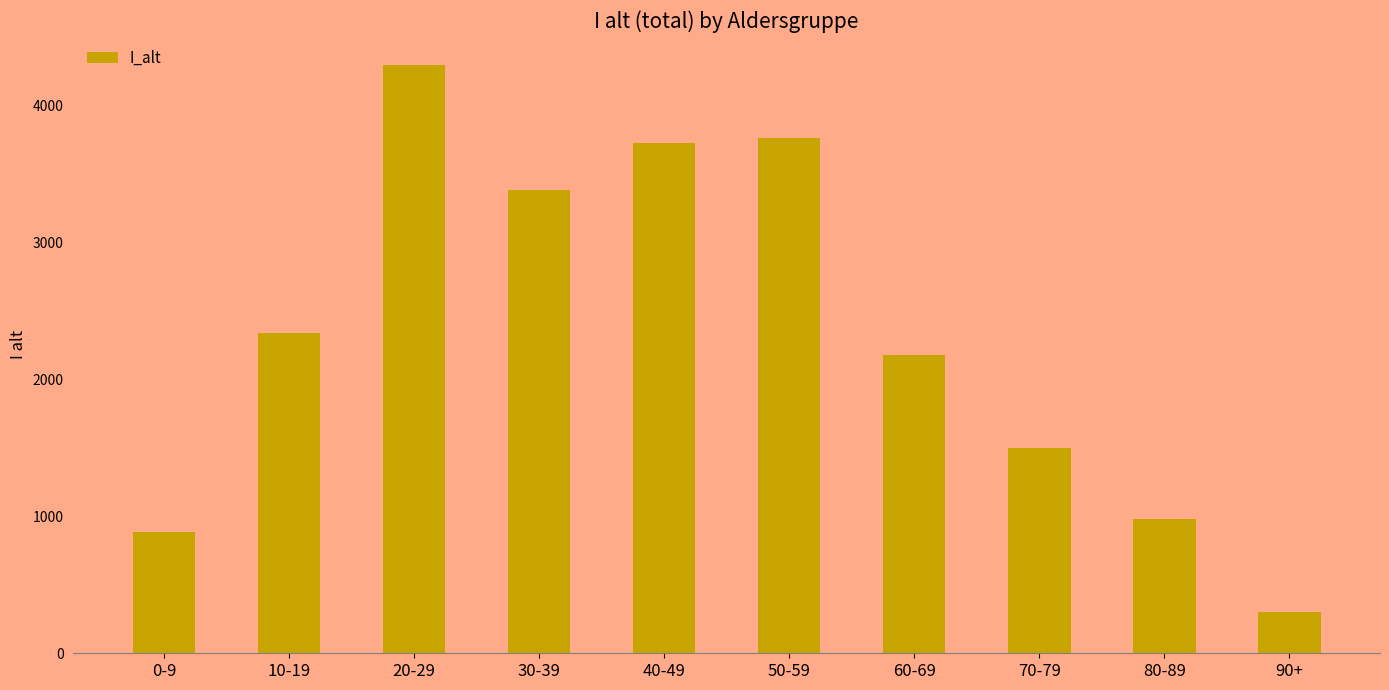

Which category has the highest value across all series?

20-29